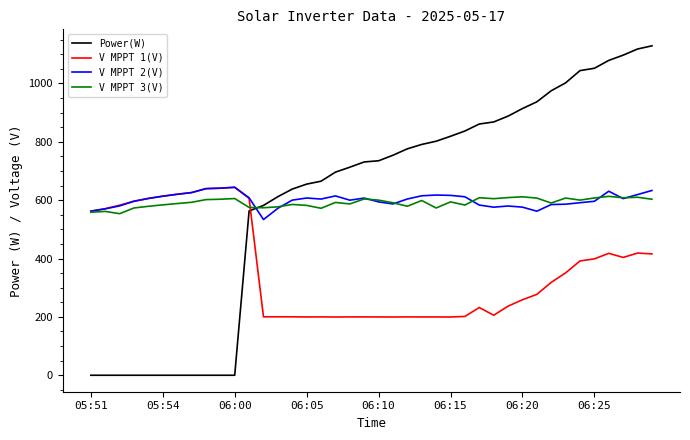

At how many categories does at least one series exceed 86?

40